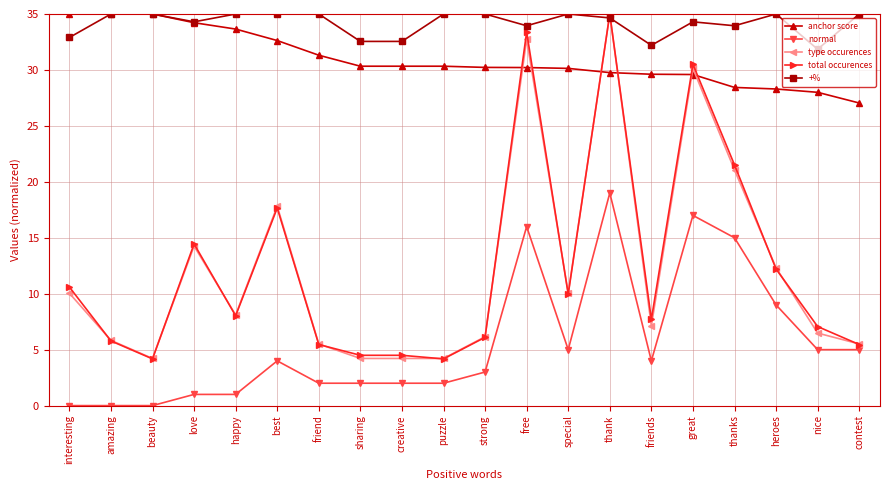

True or false: +% and total occurences intersect in this chart.

True